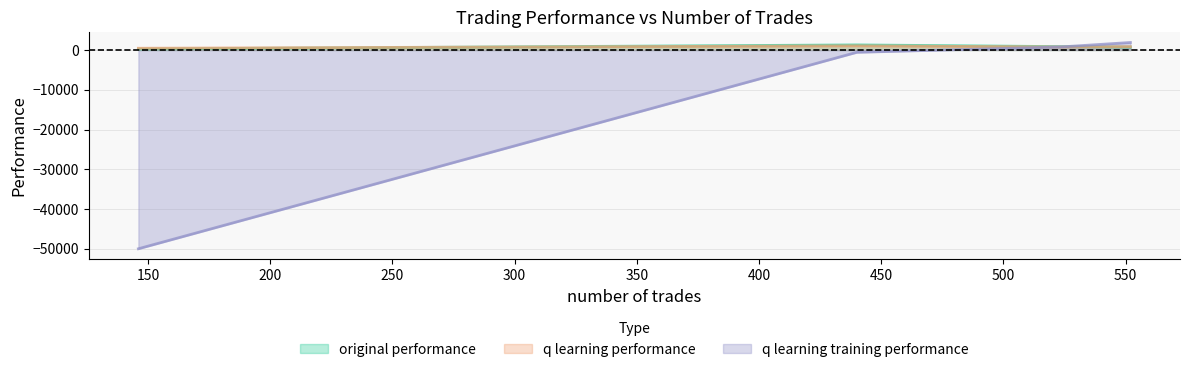

Between 524 and 146, which series saw the biggest shift?

q learning training performance